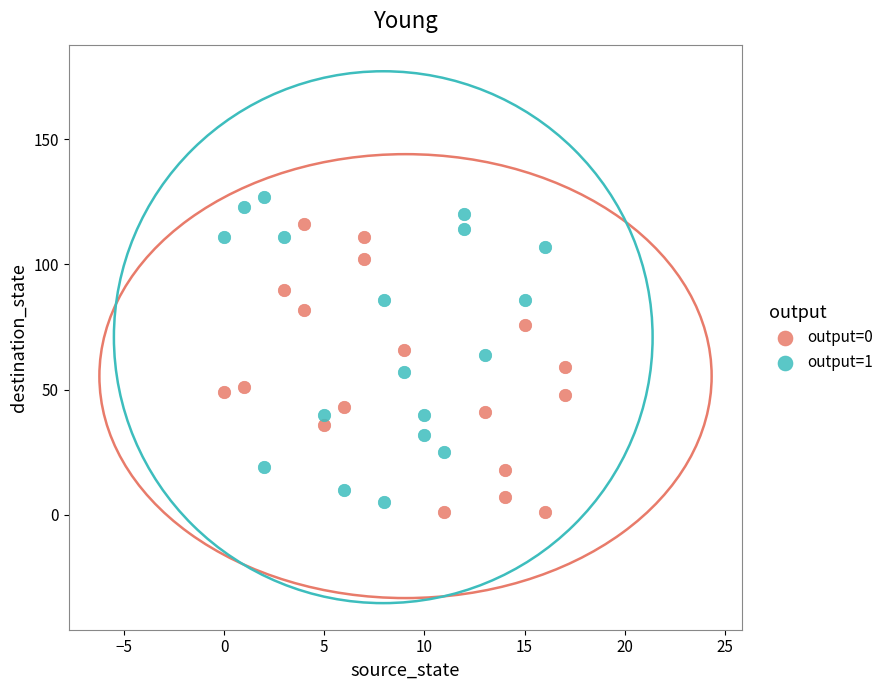

Which series contains the highest Y value?

output=1